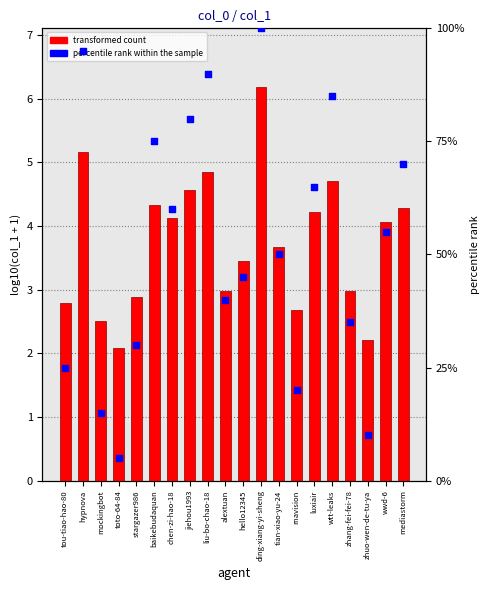

Which series reaches the maximum Y coordinate?

percentile rank within the sample